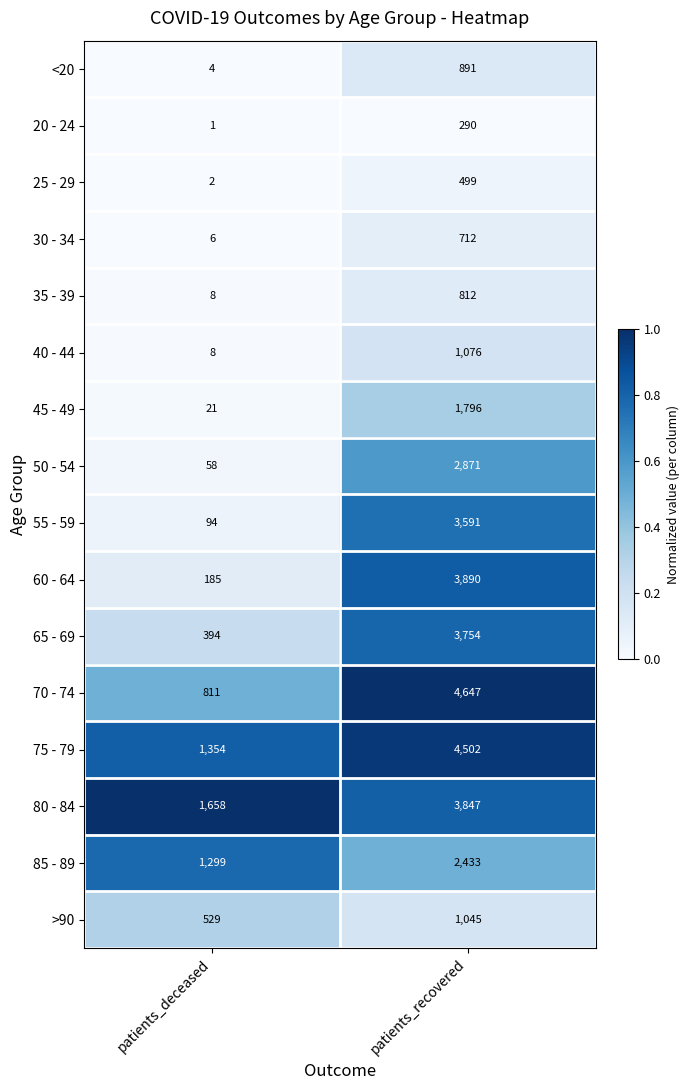

How many distinct data groups are displayed?

16